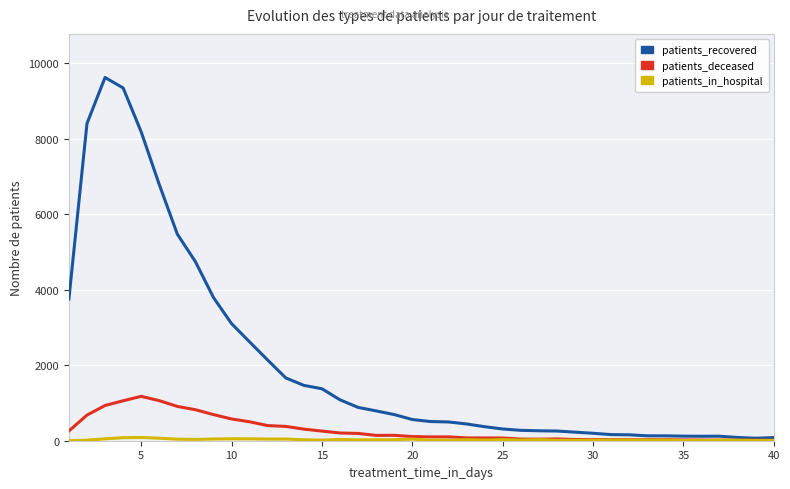

Which series has the largest total across all categories?

patients_recovered